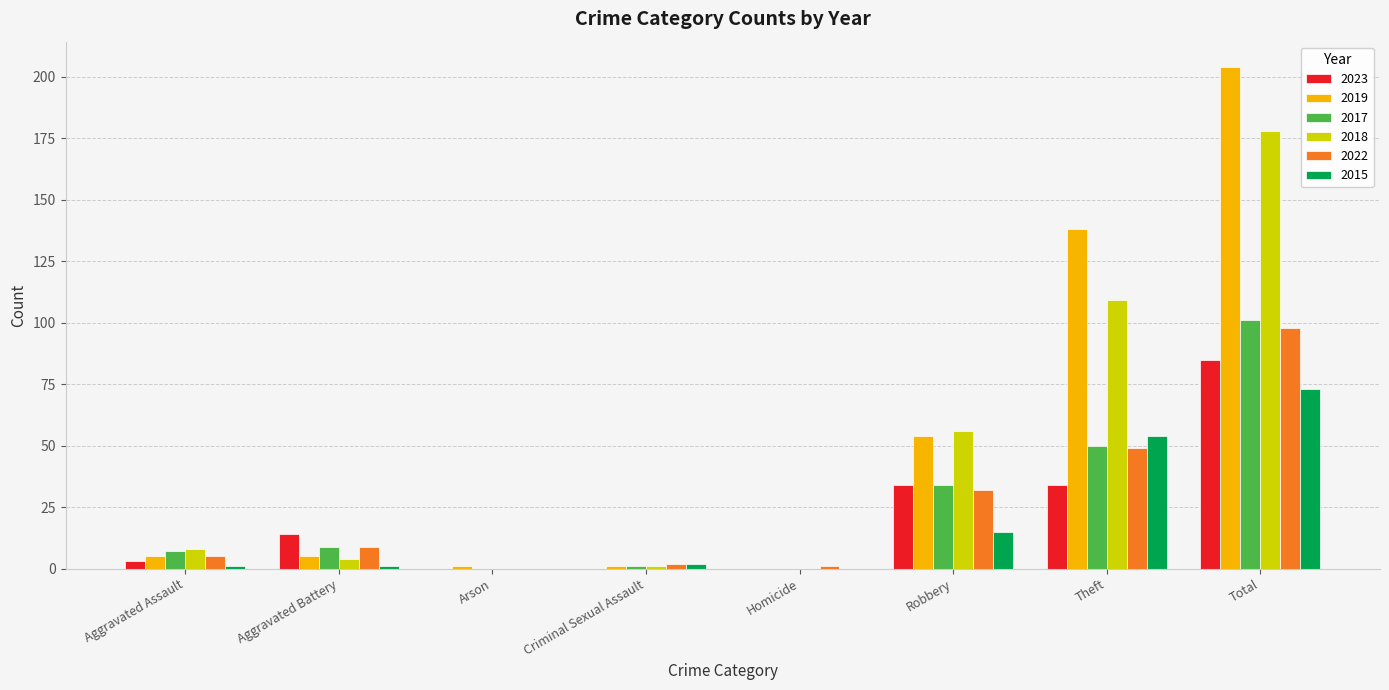

The value of 2018 at Total is 178. True or false?

True